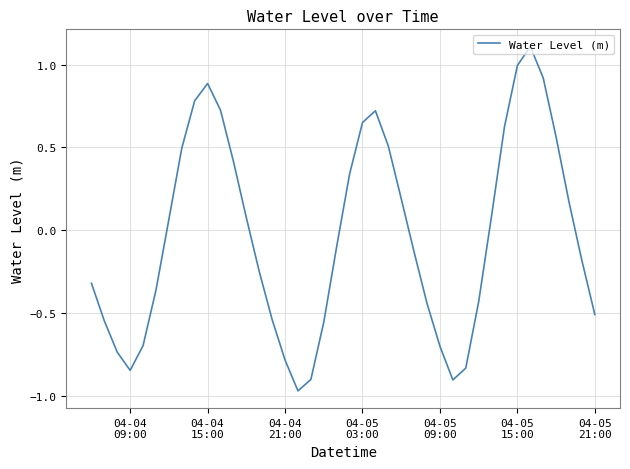

What is the difference between the maximum and minimum values?

2.1